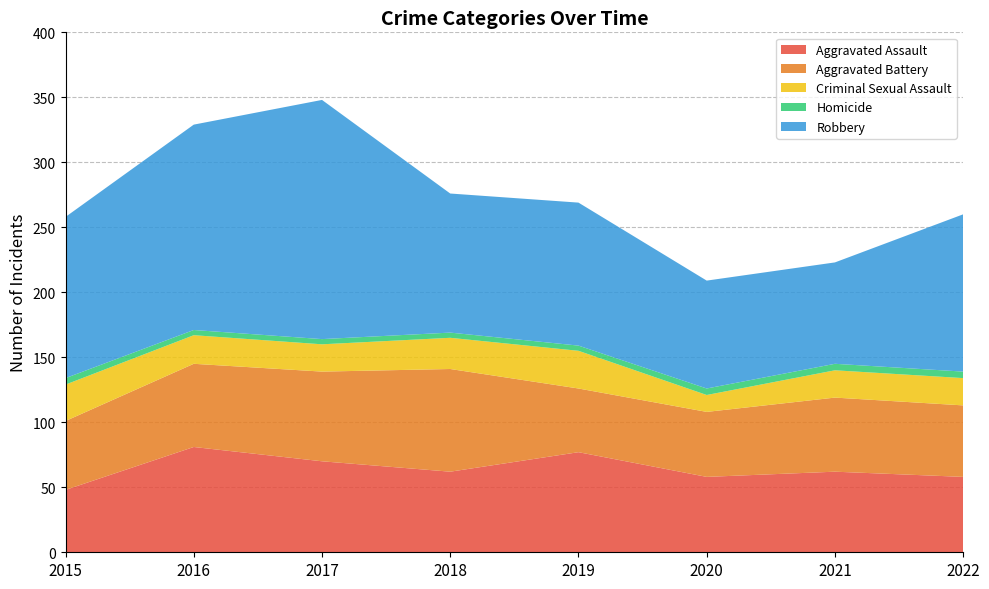

Reading left to right, what are all the values shown in this chart?

Aggravated Assault: 48	81	70	62	77	58	62	58
Aggravated Battery: 53	64	69	79	49	50	57	55
Criminal Sexual Assault: 28	22	21	24	29	13	21	21
Homicide: 5	4	4	4	4	5	5	5
Robbery: 124	158	184	107	110	83	78	121